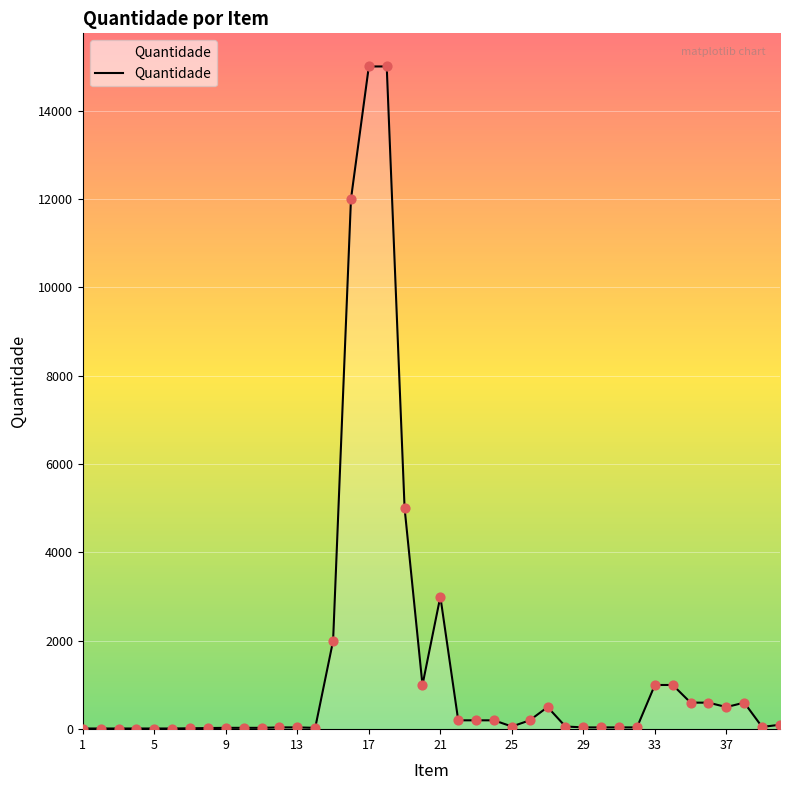

What is the difference between the maximum and minimum values?

14985